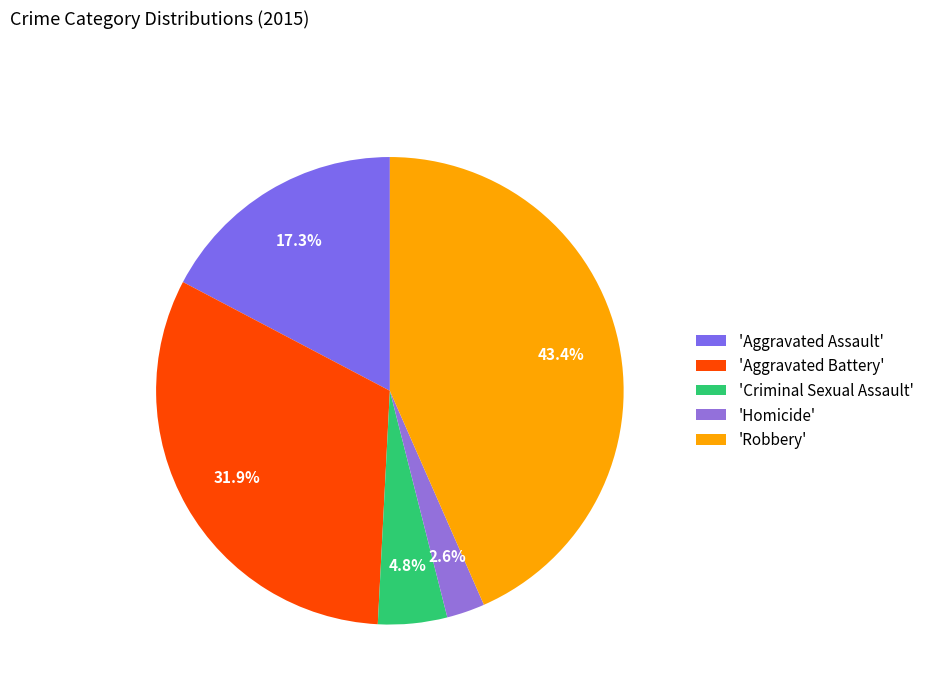

Count the number of slices in the pie.

5